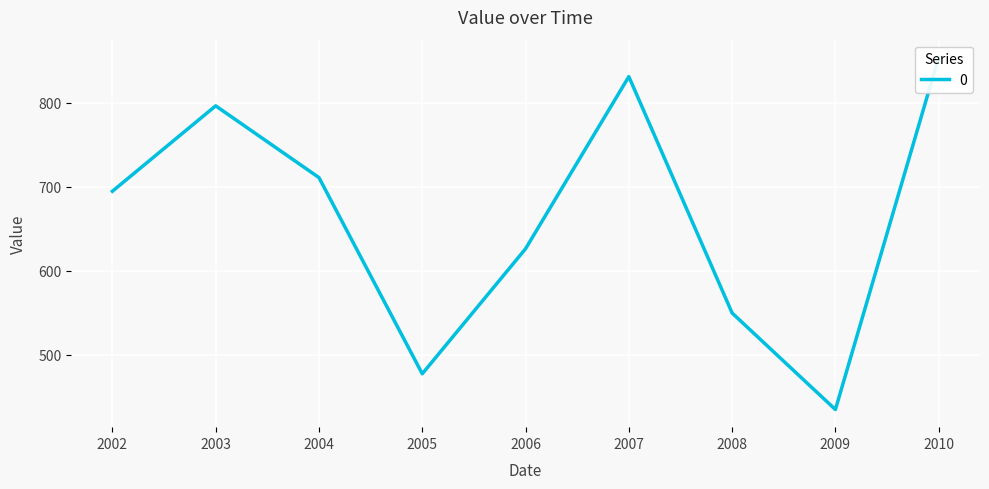

Is this an area chart (filled region under the line)?

No